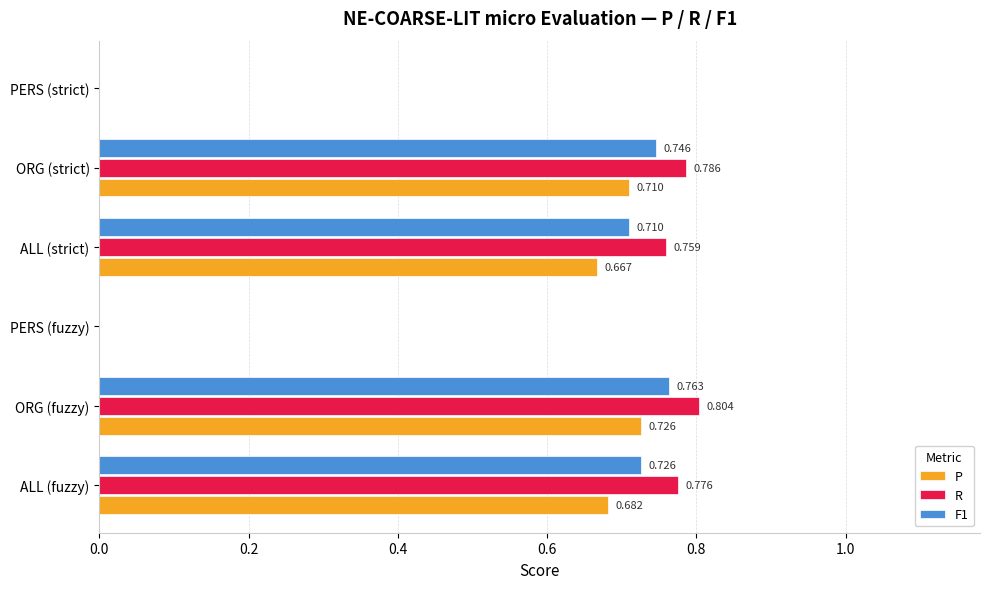

What are all the series names shown in the legend?

P, R, F1